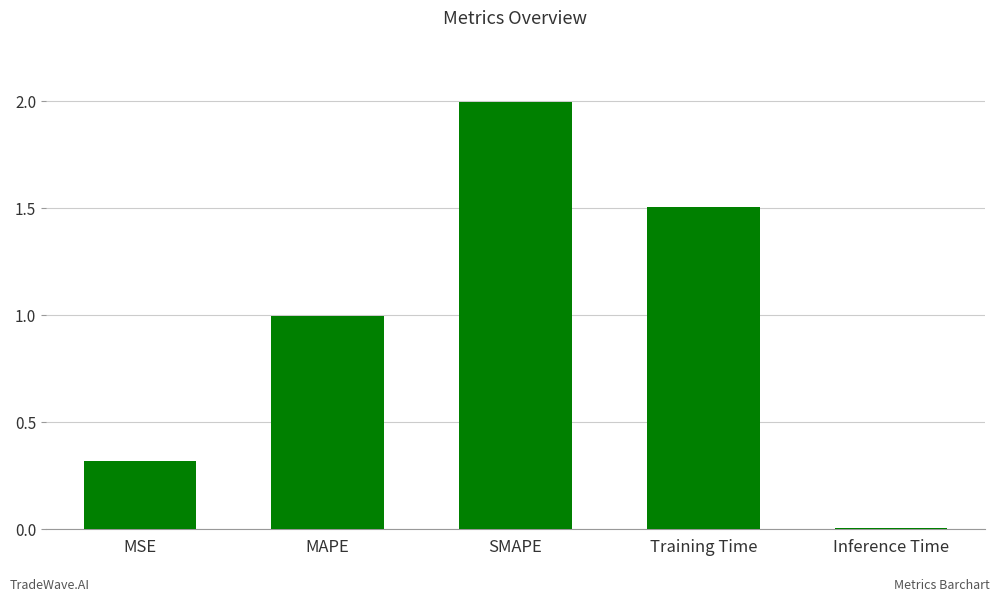

What is the sum of all values?

4.8